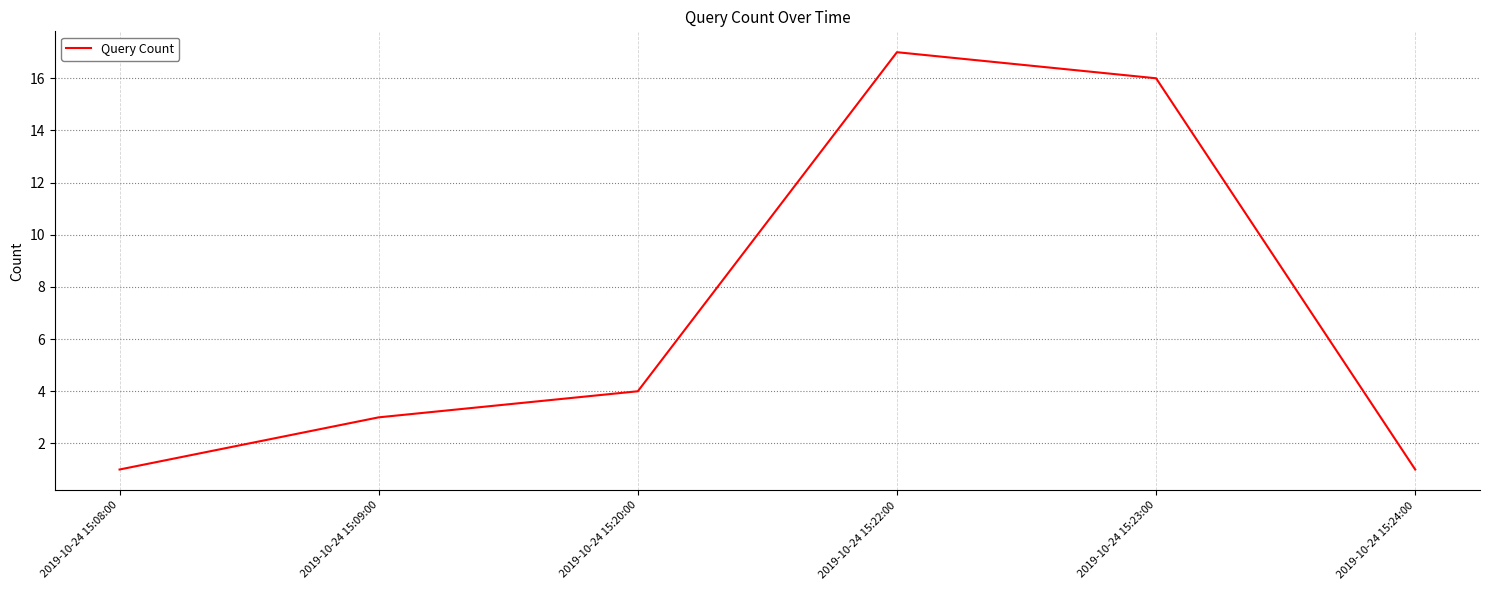

Is it true that the value at 2019-10-24 15:09:00 is 3?

True